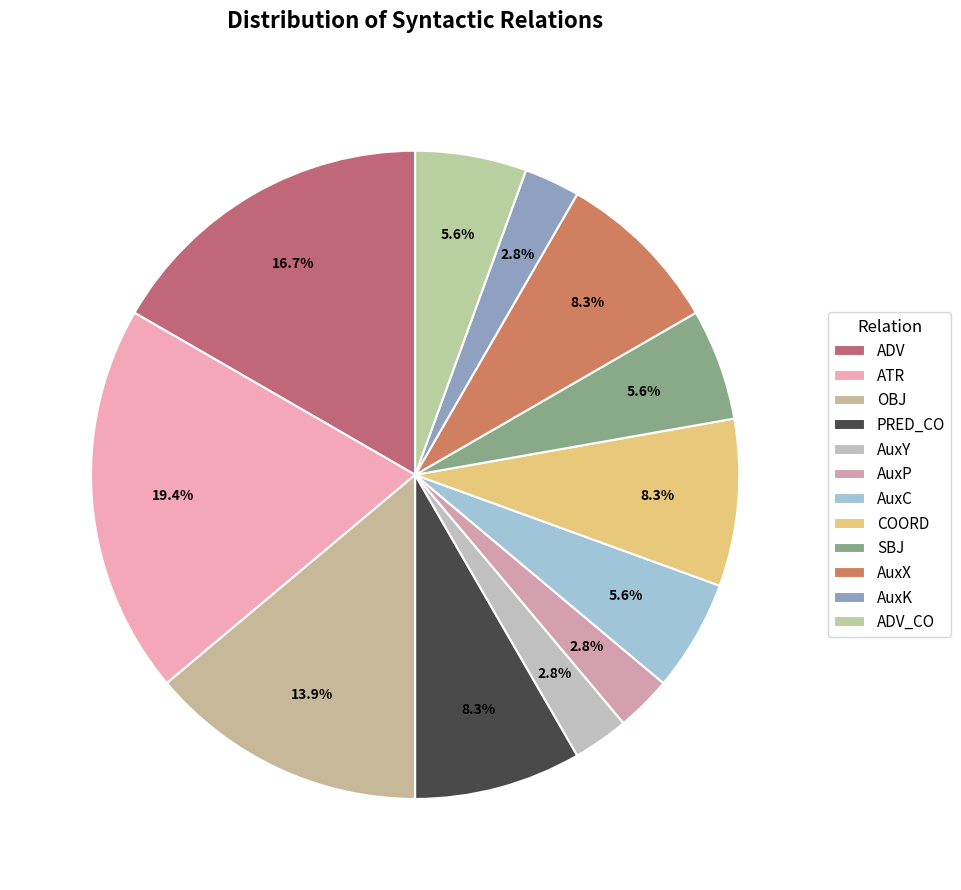

What percentage is NOT represented by ATR?

80.6%